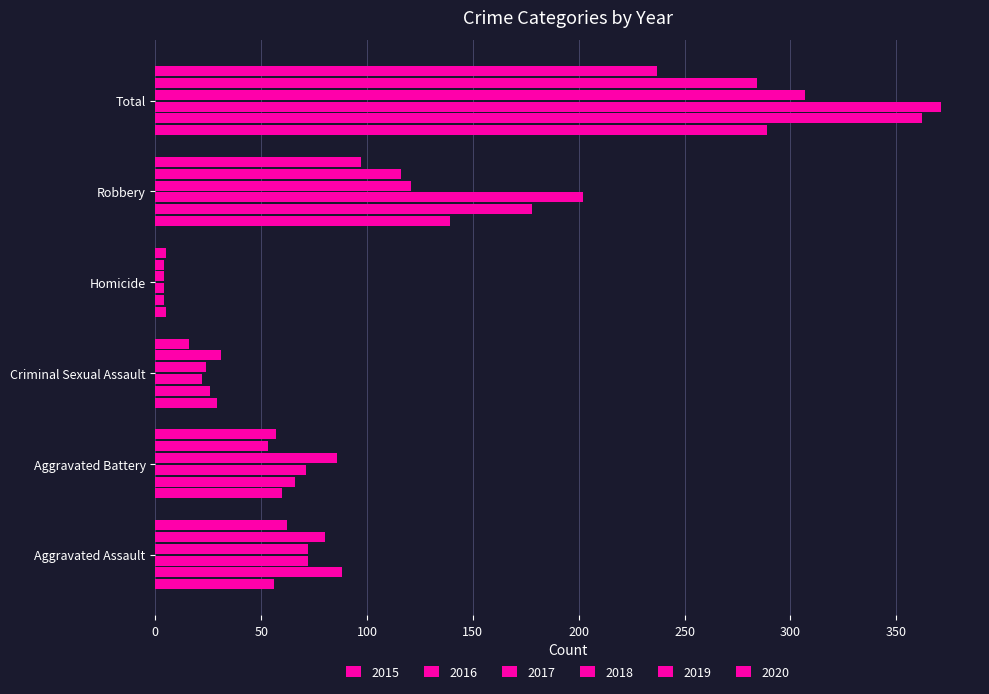

What is the label of the 6th bar from the right?

Aggravated Assault